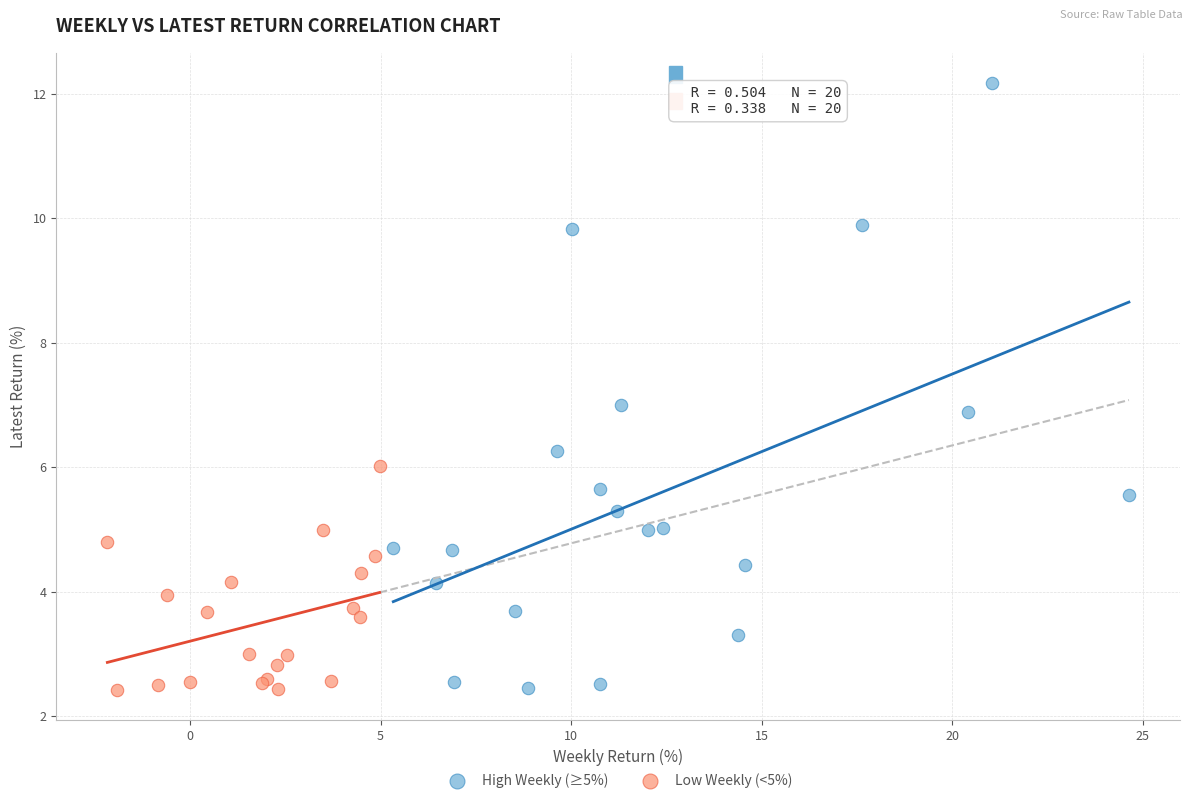

What are all the series names shown in the legend?

High Weekly (≥5%), Low Weekly (<5%)